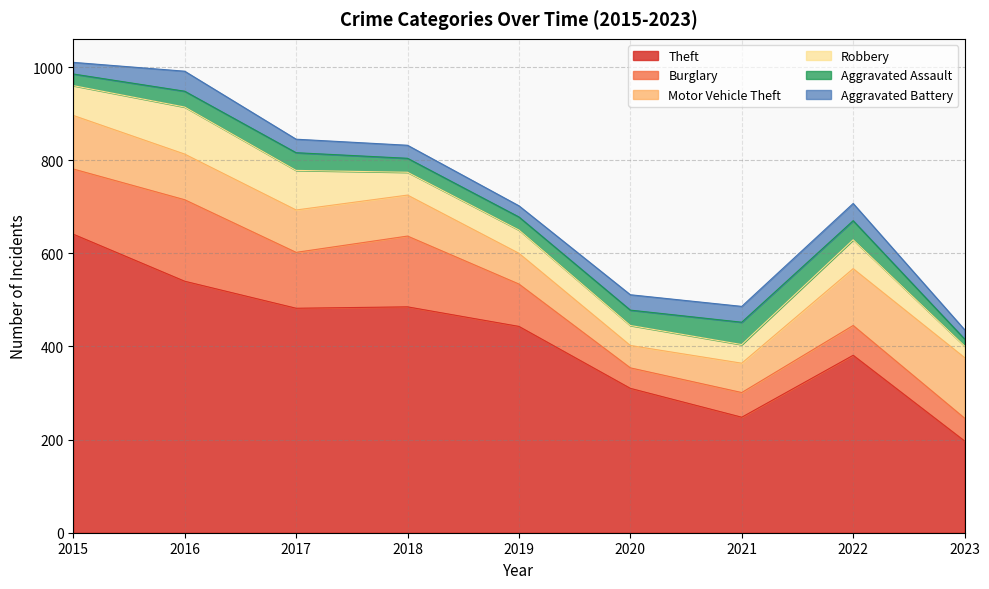

Where does the Aggravated Battery series first go above 29?

2016